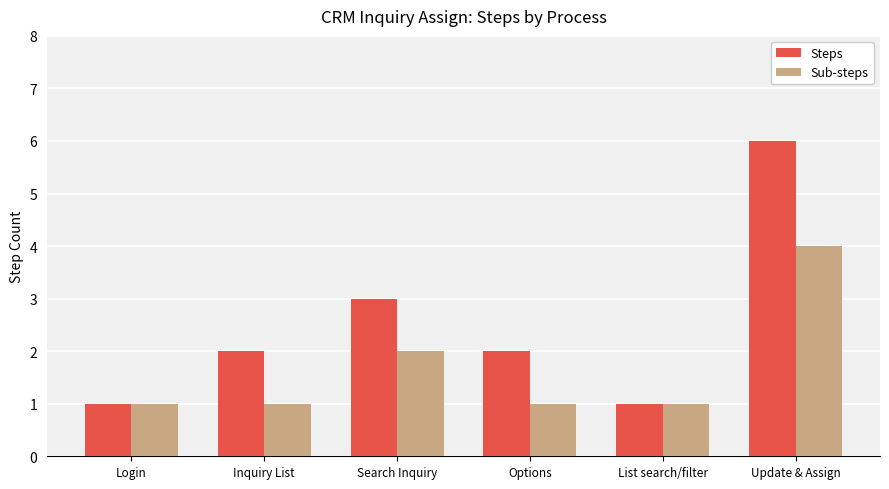

Reading right to left, list all the values displayed in this chart.

Steps: Update & Assign=6	List search/filter=1	Options=2	Search Inquiry=3	Inquiry List=2	Login=1
Sub-steps: Update & Assign=4	List search/filter=1	Options=1	Search Inquiry=2	Inquiry List=1	Login=1